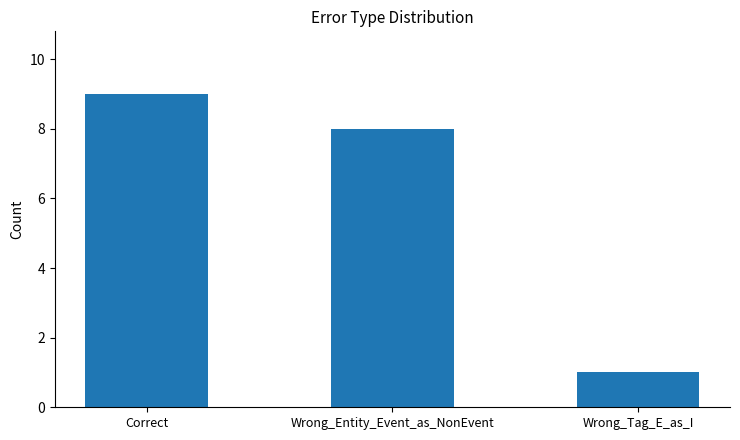

List the labels in order of value, smallest first.

Wrong_Tag_E_as_I, Wrong_Entity_Event_as_NonEvent, Correct